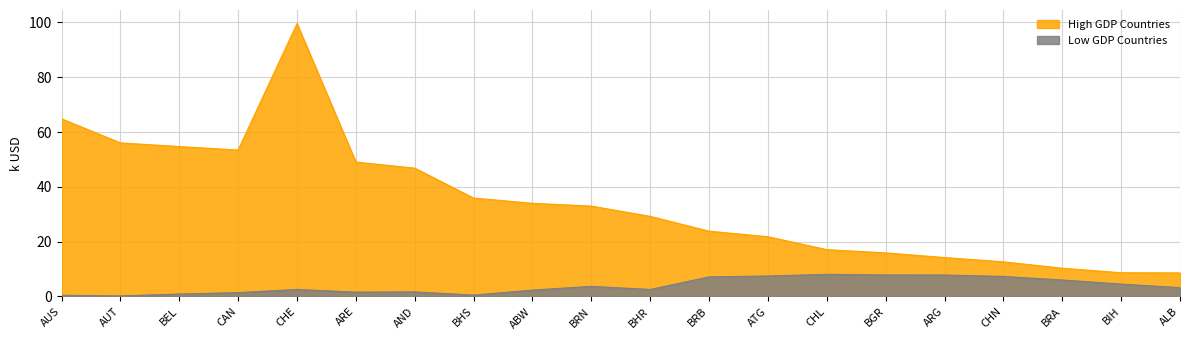

Where is the first local minimum for Low GDP Countries?

AUT